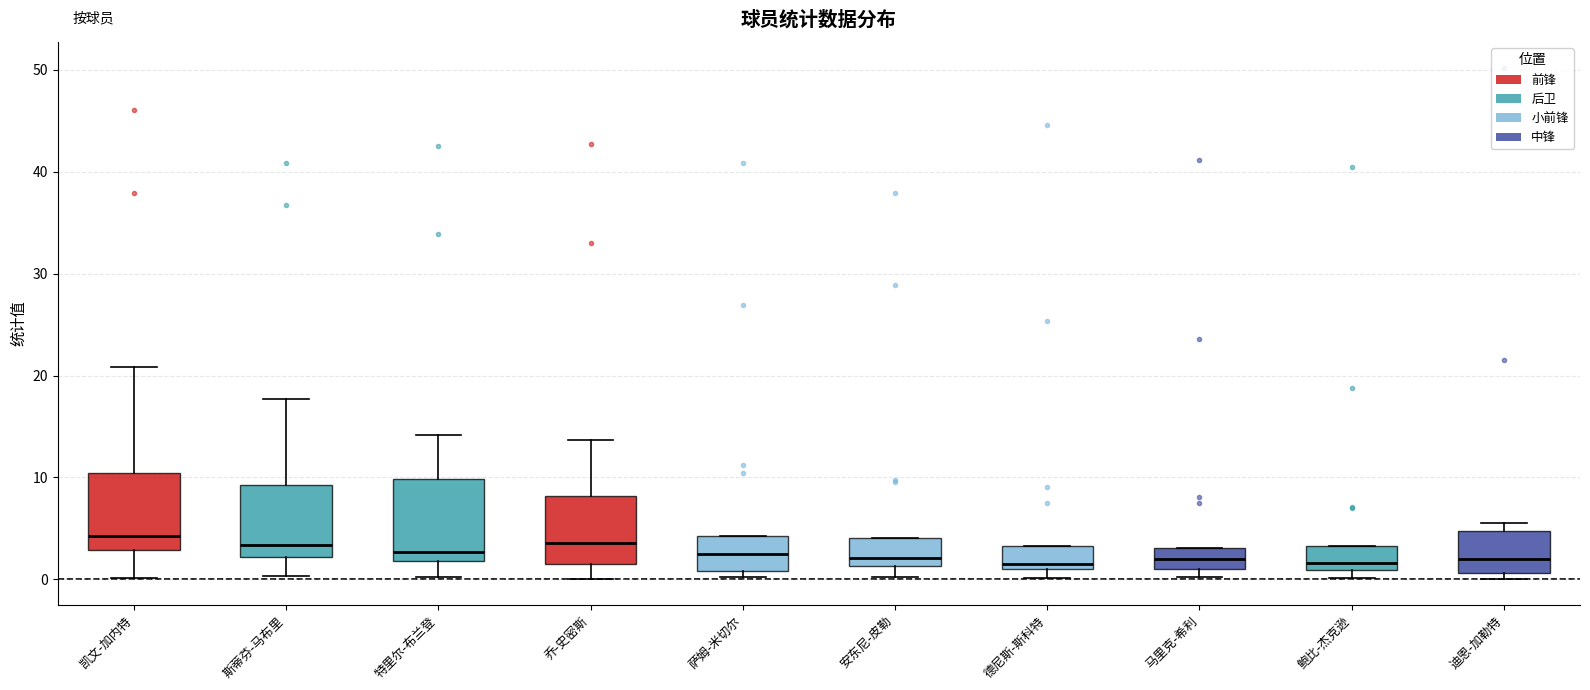

Reading left to right, transcribe this box plot: for each box, give where its median line is, the range the box spans, and where its two whiskers end, as read against the y-axis. The values are not printed on the chart, so give them approximately, as read against the axis.

凯文-加内特: median 4, box 3 to 10, whiskers 0 to 21
斯蒂芬-马布里: median 3, box 2 to 9, whiskers 0 to 18
特里尔-布兰登: median 3, box 2 to 10, whiskers 0 to 14
乔-史密斯: median 4, box 2 to 8, whiskers 0 to 14
萨姆-米切尔: median 3, box 1 to 4, whiskers 0 to 4
安东尼-皮勒: median 2, box 1 to 4, whiskers 0 to 4
德尼斯-斯科特: median 2, box 1 to 3, whiskers 0 to 3
马里克-希利: median 2, box 1 to 3, whiskers 0 to 3
鲍比-杰克逊: median 2, box 1 to 3, whiskers 0 to 3
迪恩-加勒特: median 2, box 1 to 5, whiskers 0 to 6